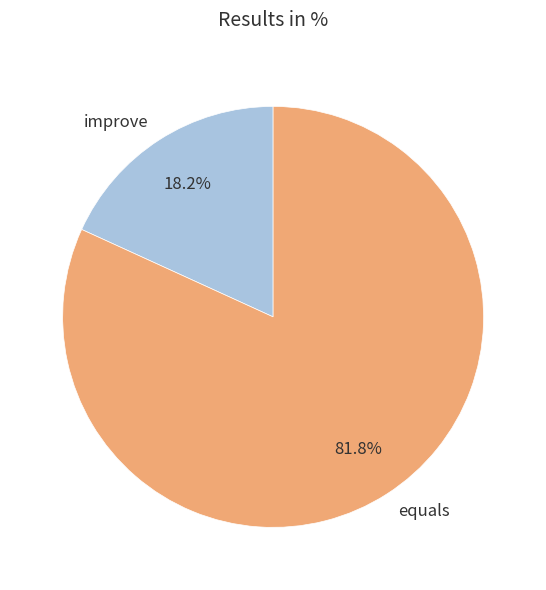

To the nearest percent, what is the difference between the largest and smallest slice percentages?

64%